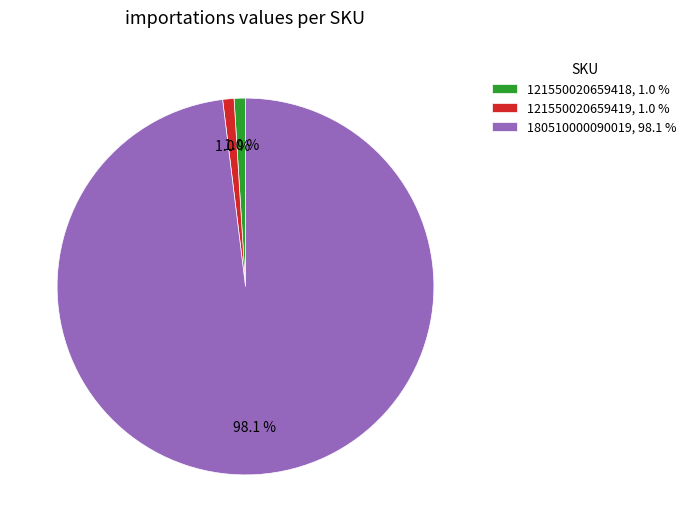

To the nearest percent, what is the average slice percentage?

33%